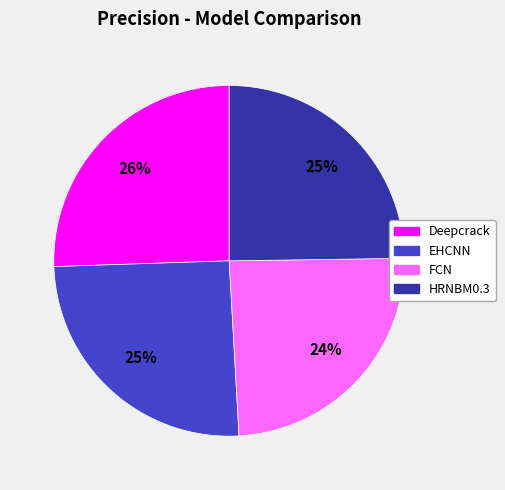

Is it true that Deepcrack is 35% of the pie?

False